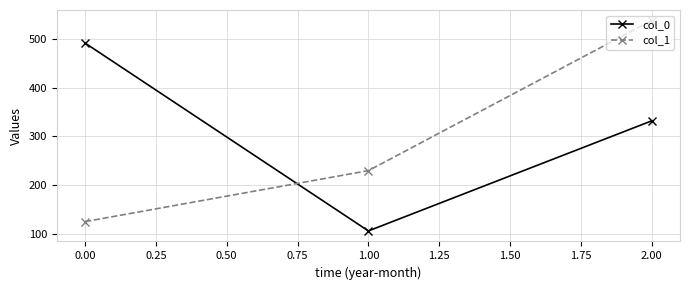

What is the total value across all series at 1.00?

335.2